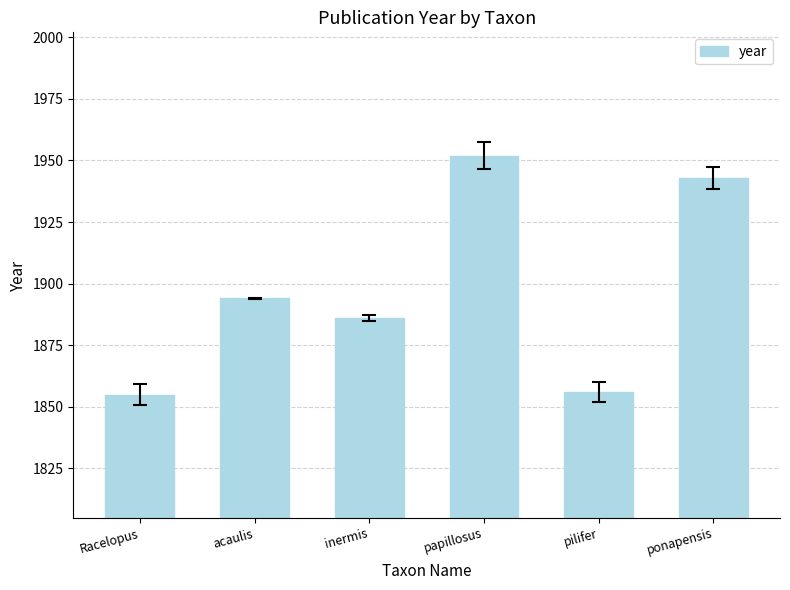

What is the minimum value shown in the chart?

1855